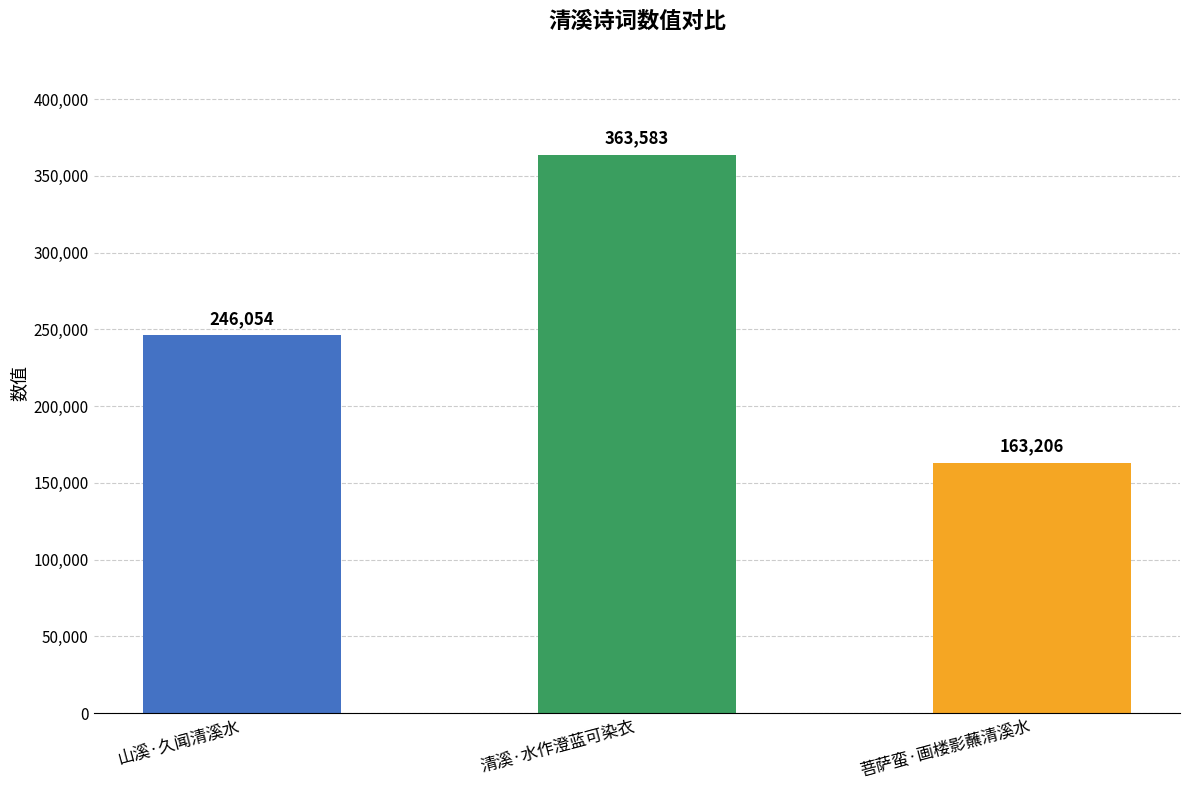

What is the sum of all values?

772843